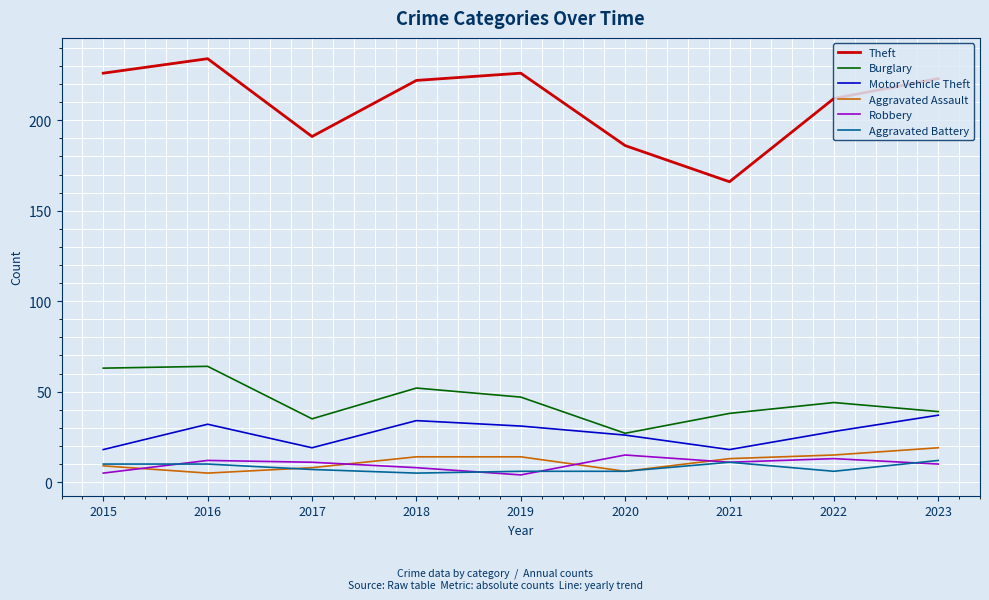

At which label is Theft closest to 200?

2017